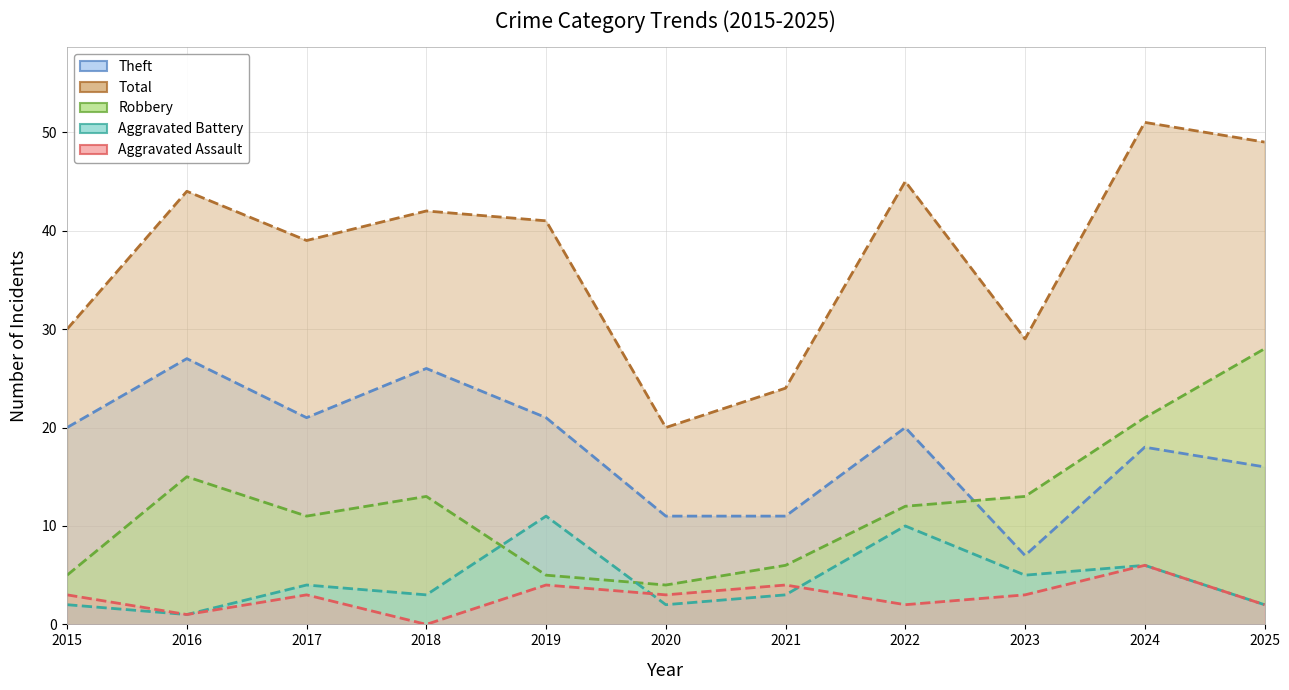

Which category has the highest value in the Total series?

2024